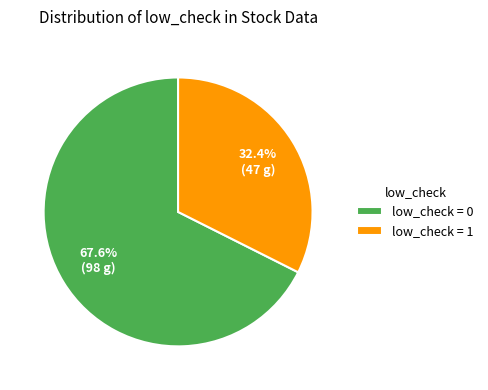

Which slice is the largest?

low_check = 0